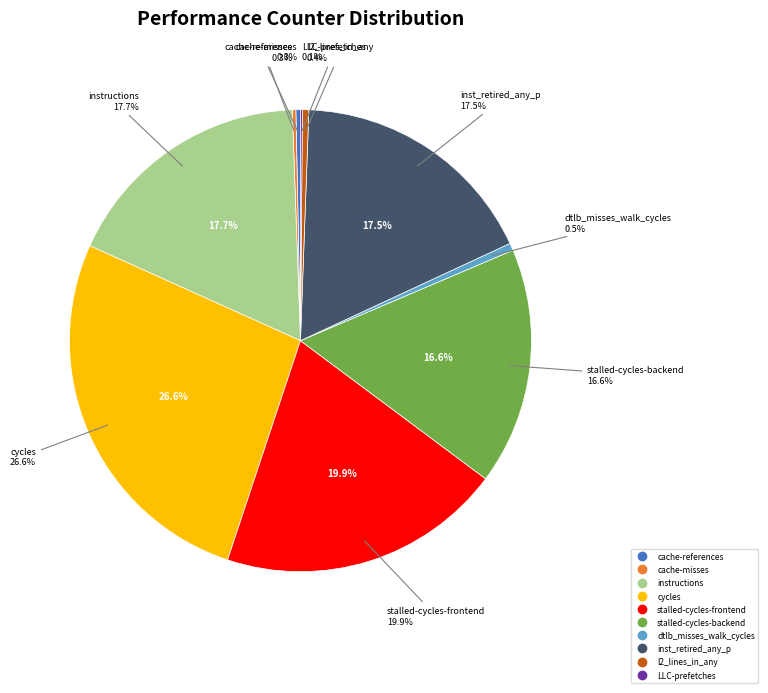

Is there any slice that represents more than half of the pie?

No